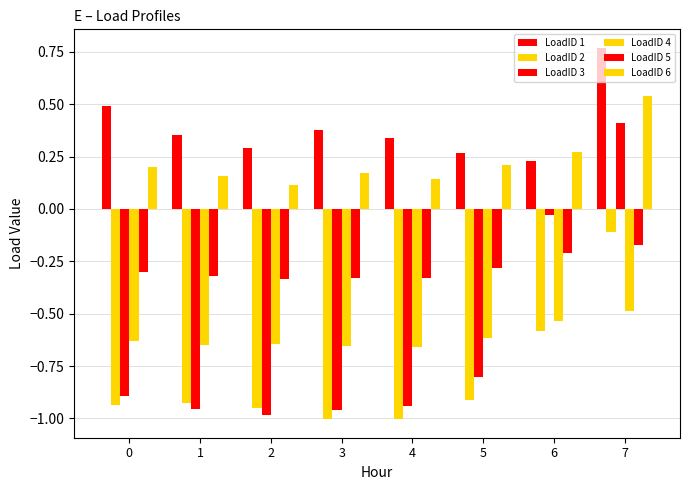

What is the difference between the maximum and second lowest values in the LoadID 6 series?

0.4